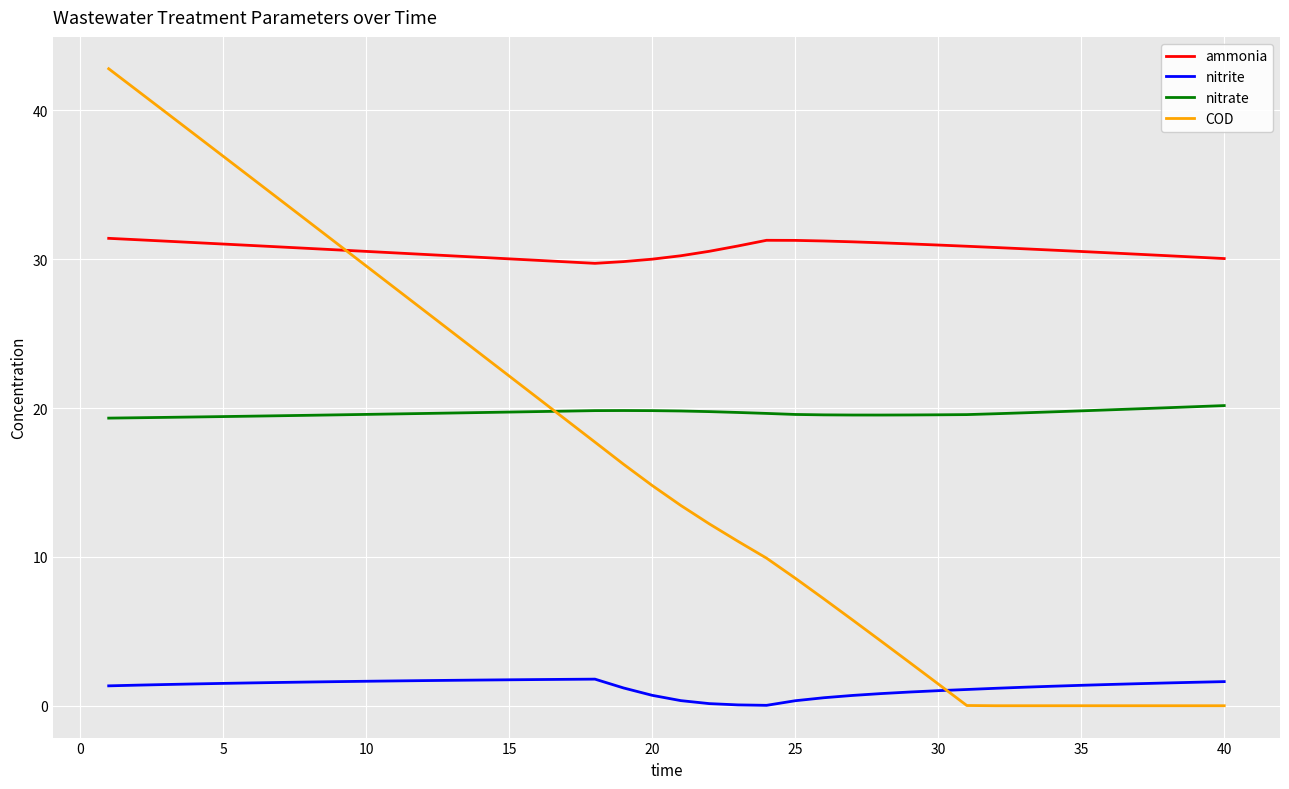

What is the maximum value for nitrite?

1.8